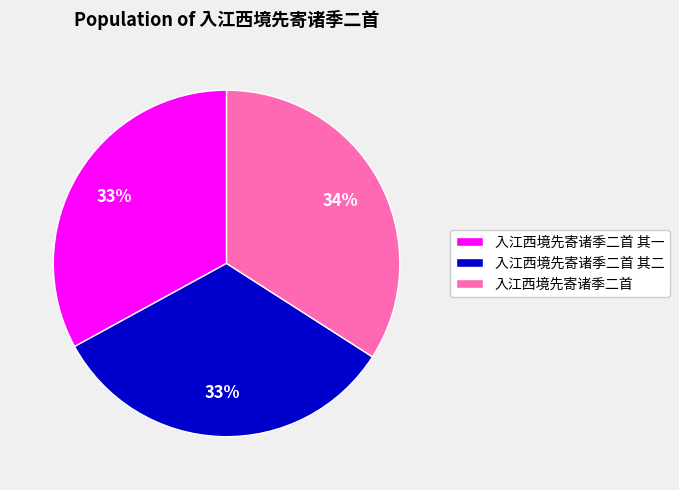

Do 入江西境先寄诸季二首 其一 and 入江西境先寄诸季二首 其二 together represent more than half of the pie?

Yes